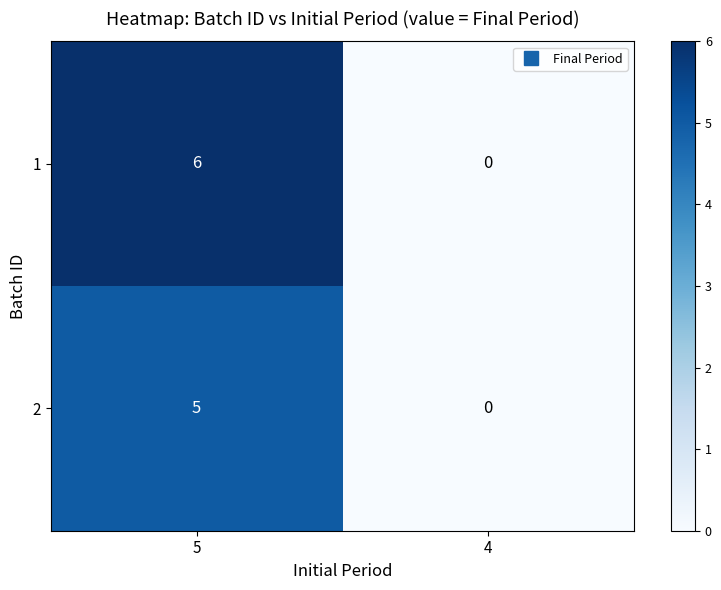

What is the greatest value displayed?

6